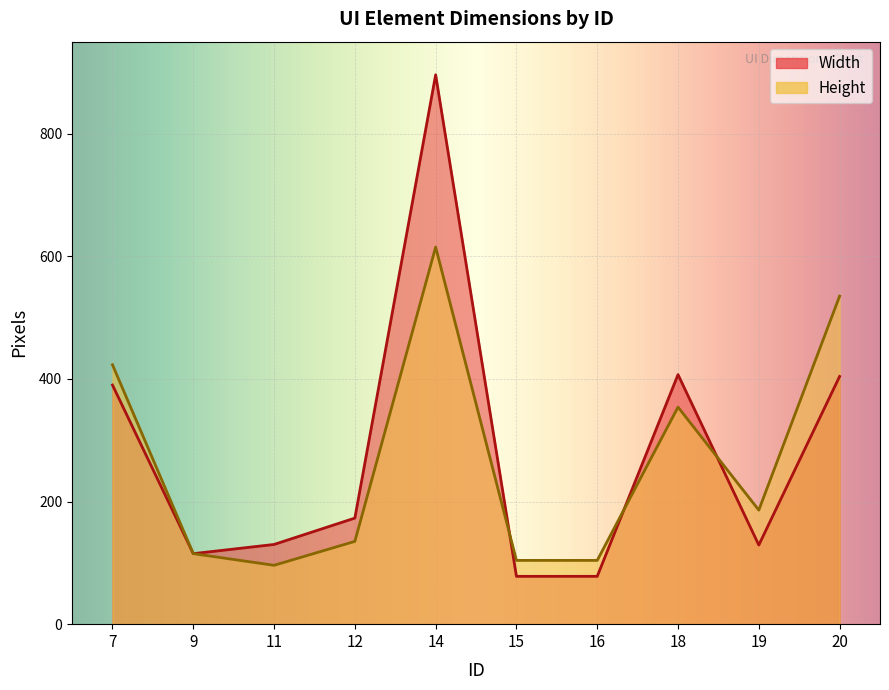

Does the chart display data point markers on the line(s)?

No